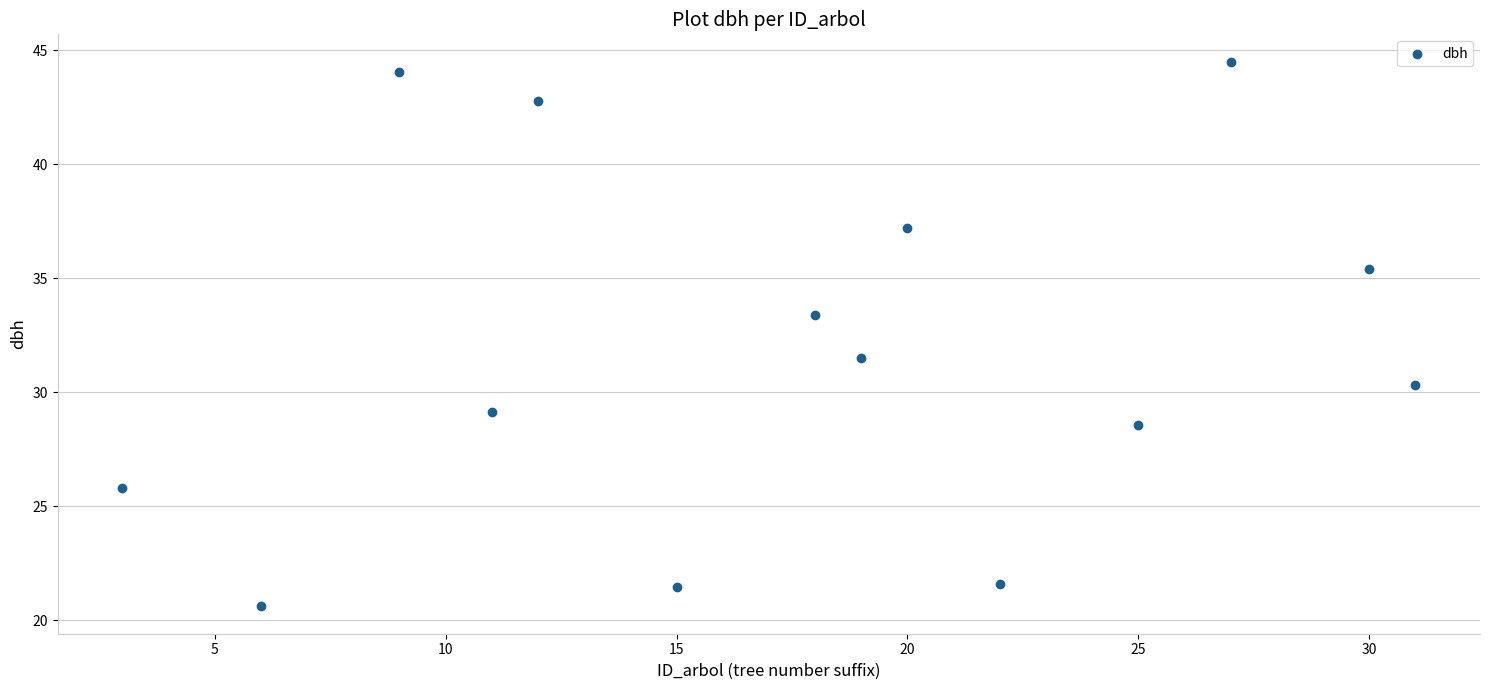

What is the range of X values (max minus min)?

28.0